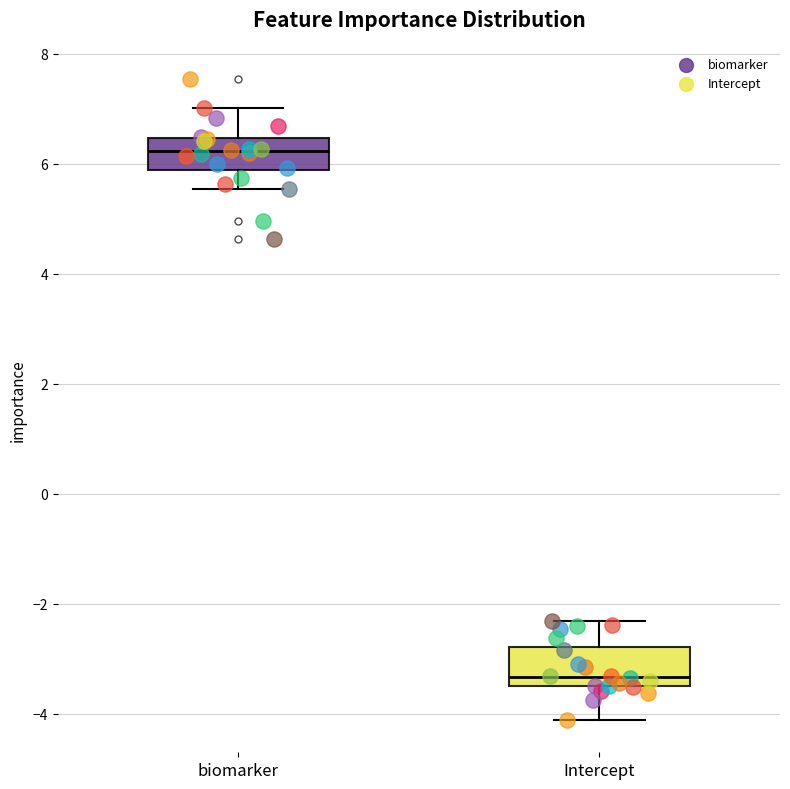

Reading left to right, transcribe this box plot: for each box, give where its median line is, the range the box spans, and where its two whiskers end, as read against the y-axis. The values are not printed on the chart, so give them approximately, as read against the axis.

biomarker: median 6.2, box 5.8 to 6.4, whiskers 5.6 to 7.0
Intercept: median -3.4, box -3.6 to -2.8, whiskers -4.2 to -2.4